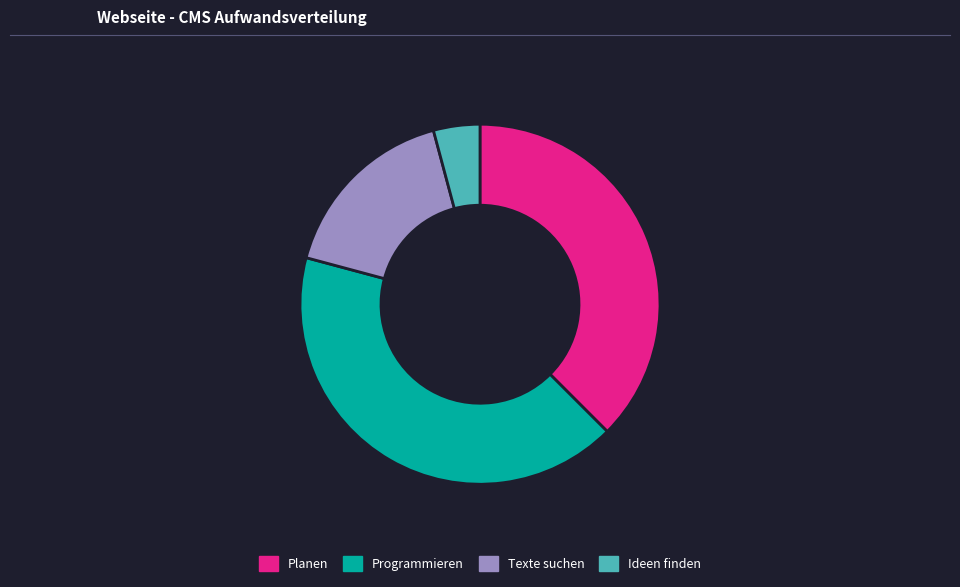

Count the number of slices in the pie.

4